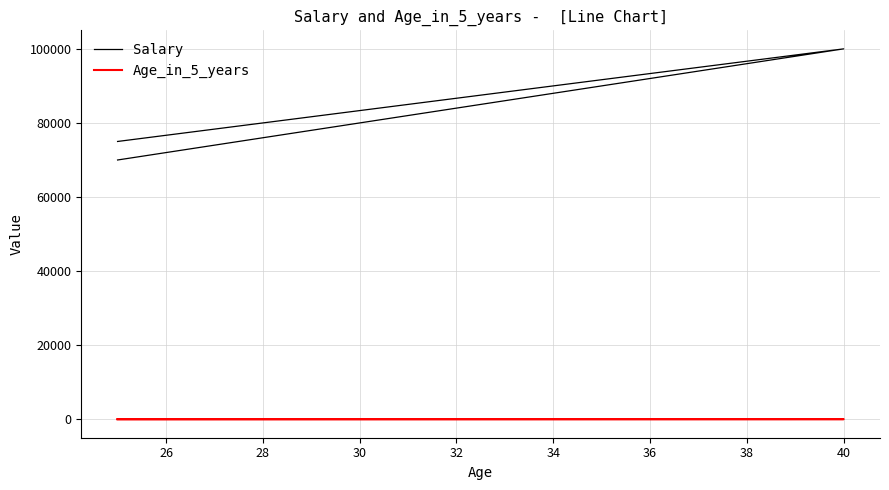

Is it true that Age_in_5_years equals 35 at 30?

True